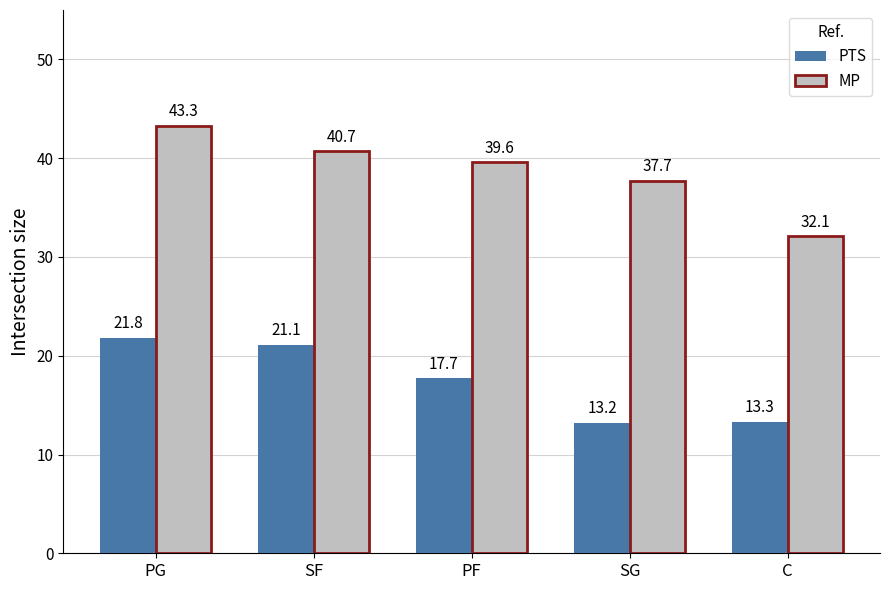

At how many categories does at least one series exceed 27?

5